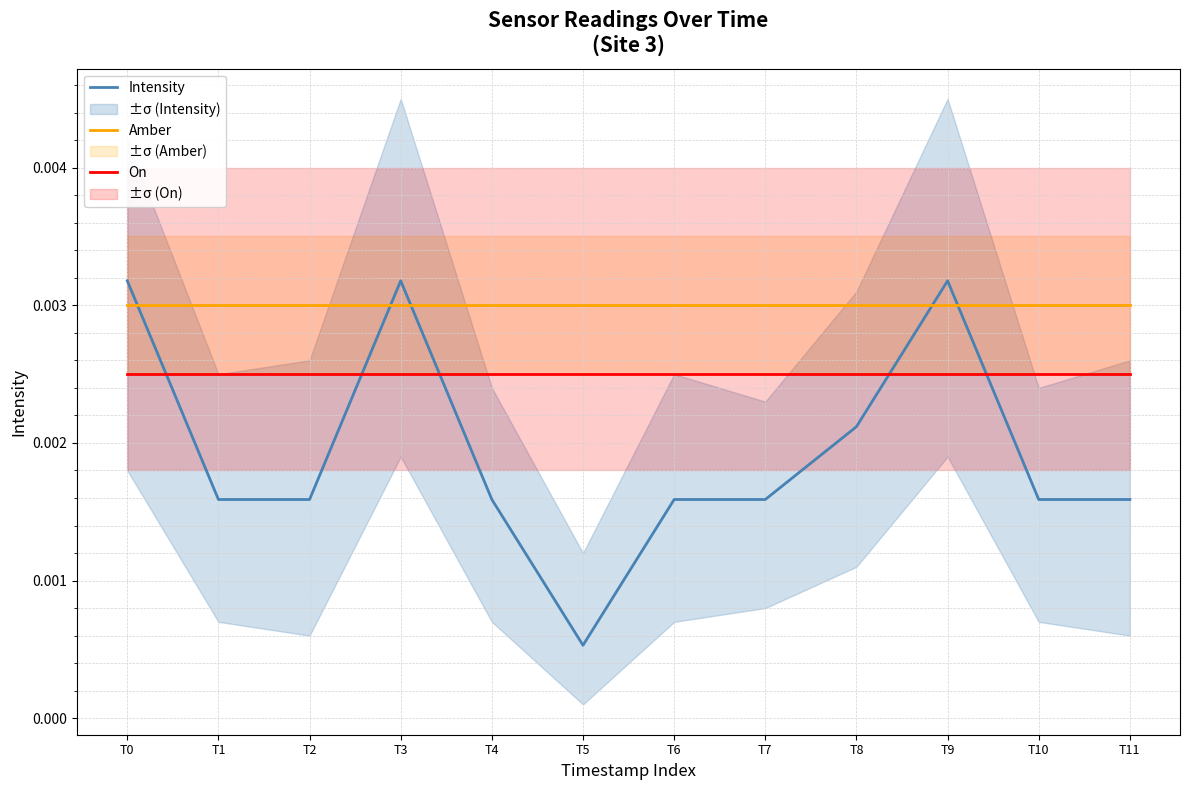

Between T6 and T3, which is larger?

T3